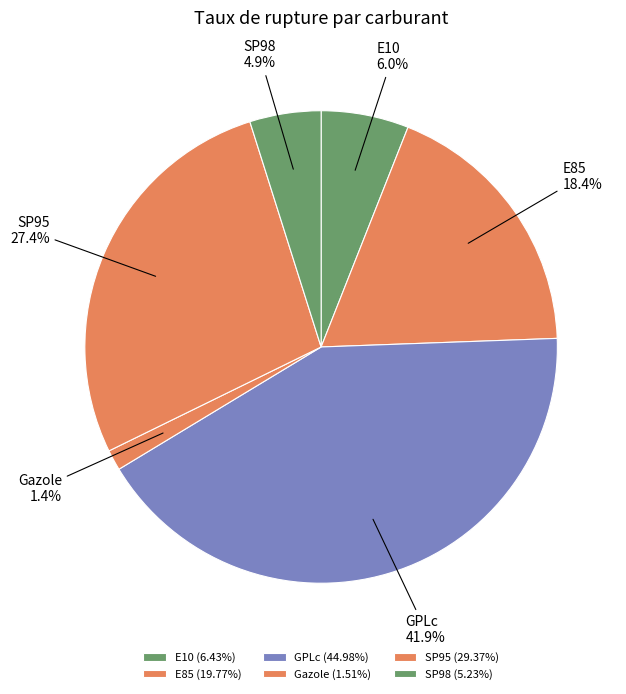

Count the number of slices in the pie.

6